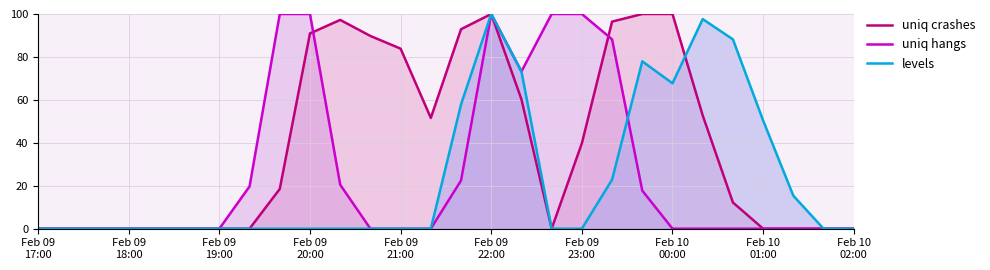

What is the maximum value for levels?

100.0